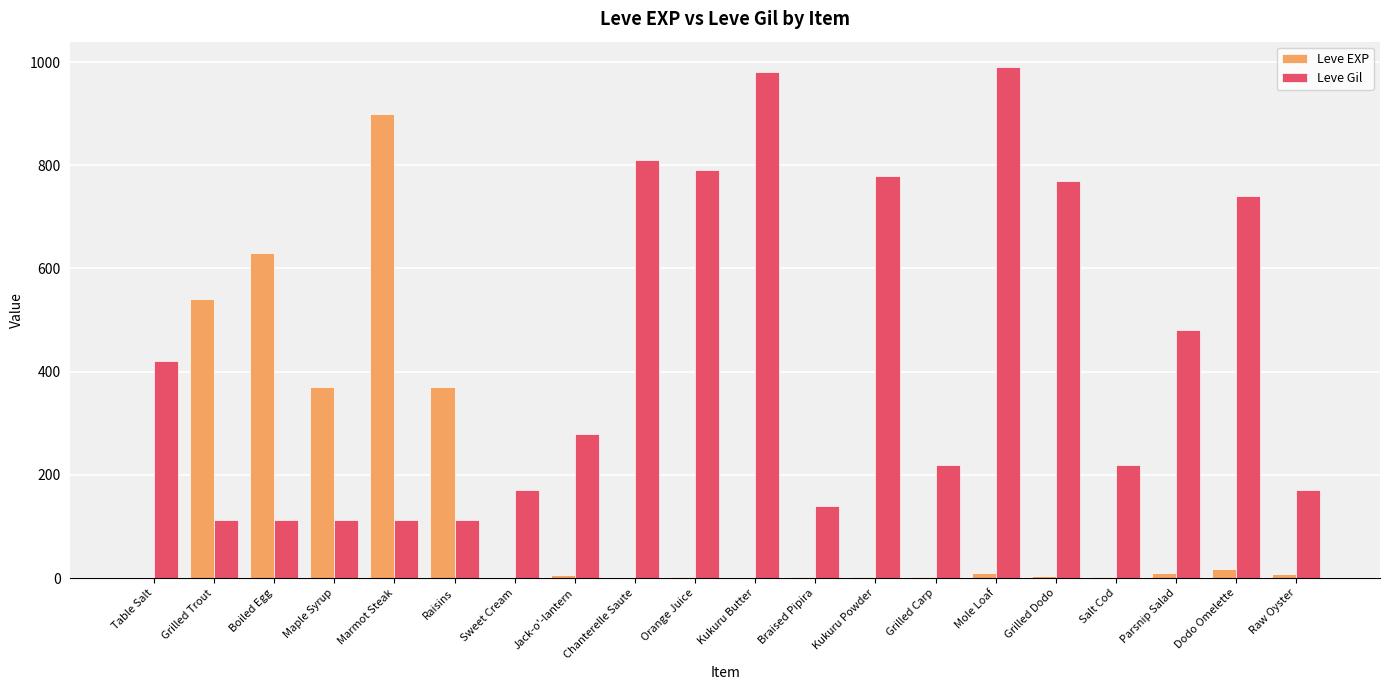

What is the total value across all series at Raisins?

482